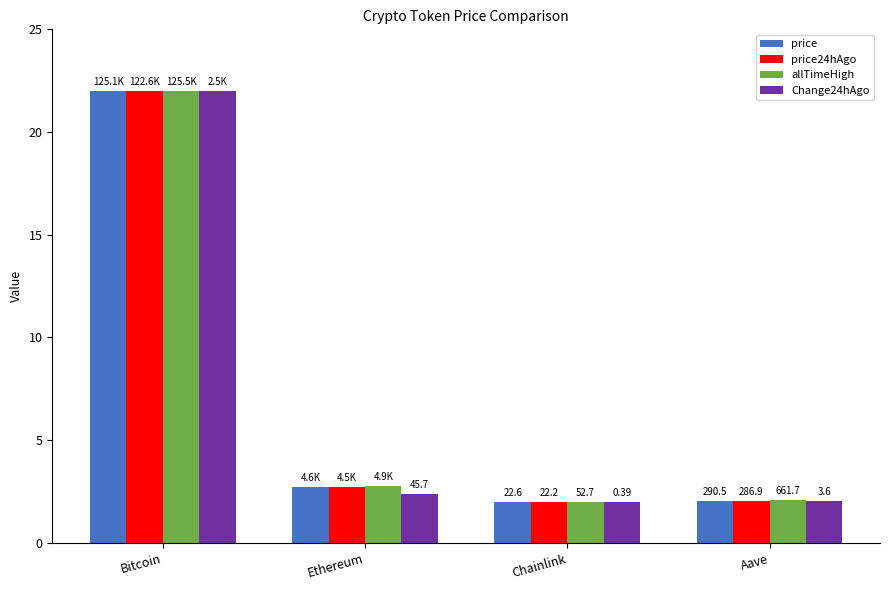

What are all the series names shown in the legend?

price, price24hAgo, allTimeHigh, Change24hAgo